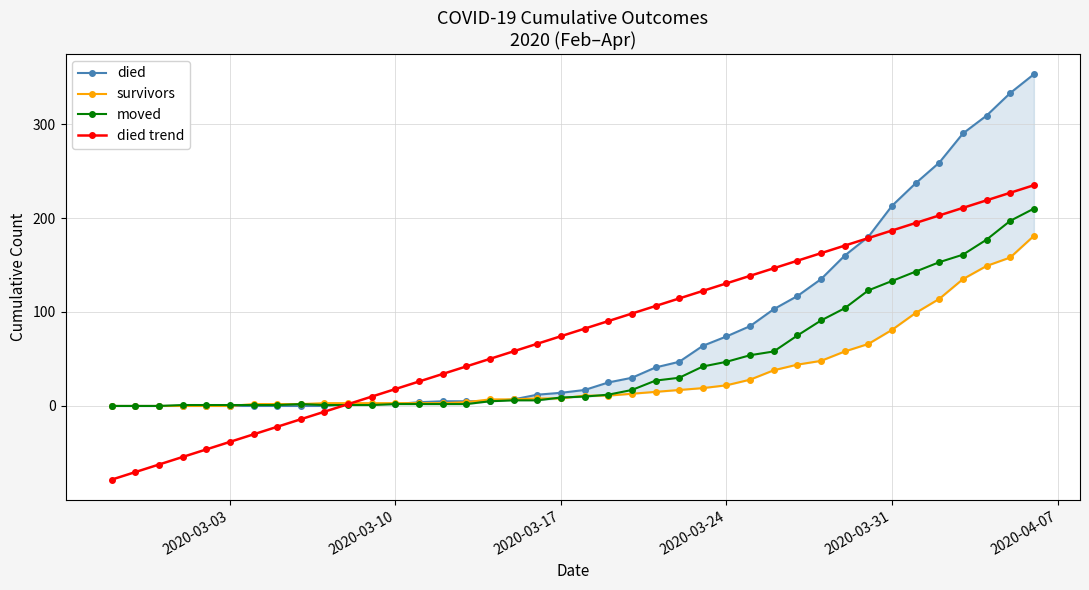

What is the highest value of the moved series?

210.0